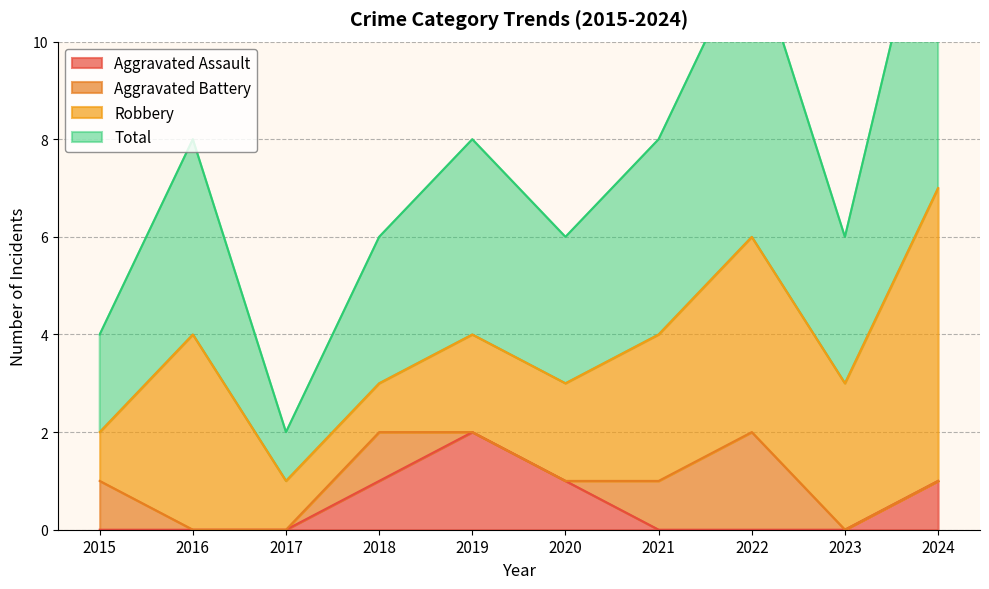

The value of Aggravated Assault at 2017 is 0. True or false?

True